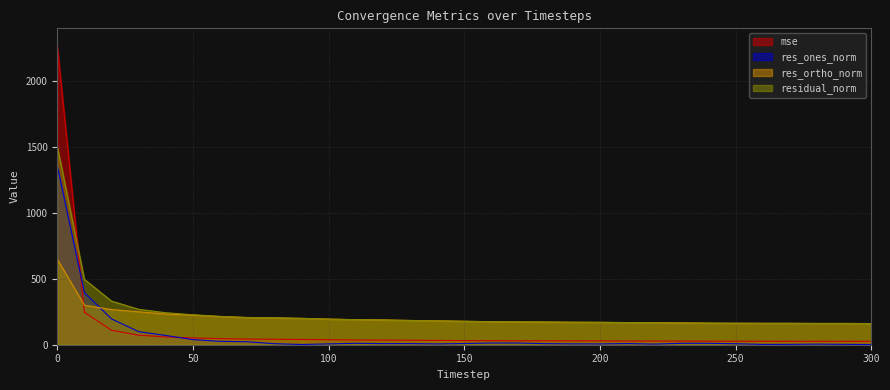

In mse, how many points are higher than both neighbors (excluding endpoints)?

1